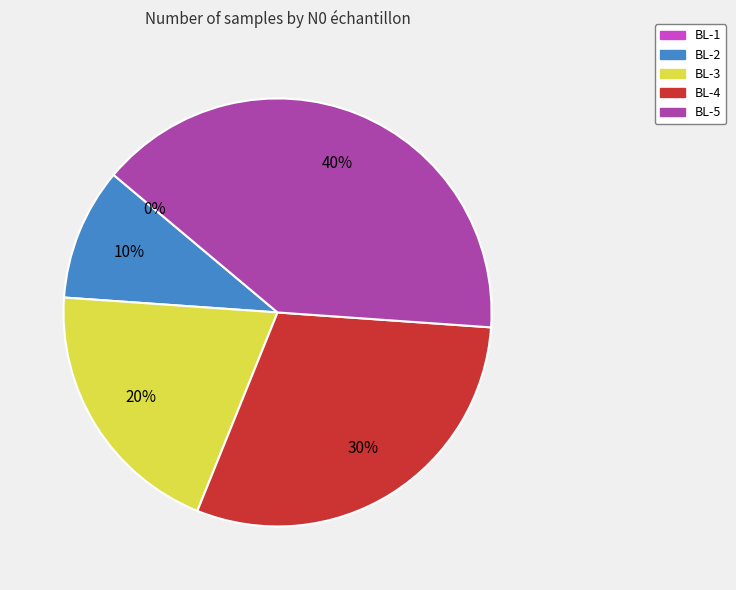

Which has a higher value, BL-1 or BL-4?

BL-4